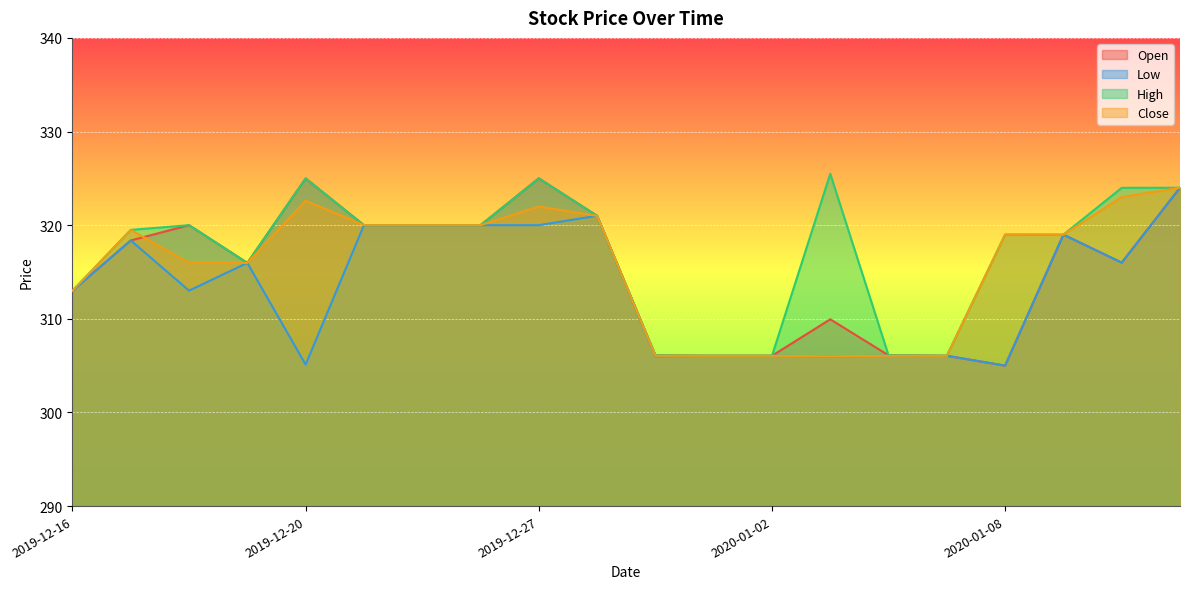

At which category is the sum across all series the highest?

2020-01-13